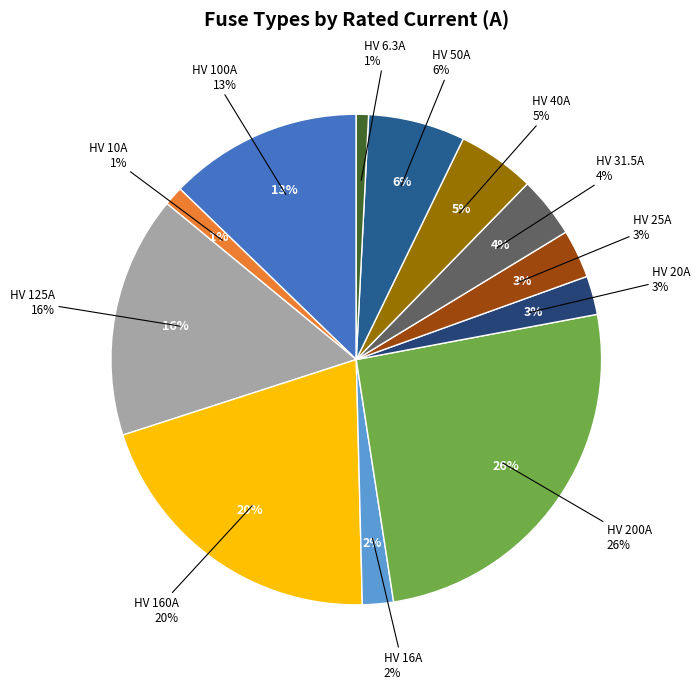

To the nearest percent, what is the difference between the largest and smallest slice percentages?

25%